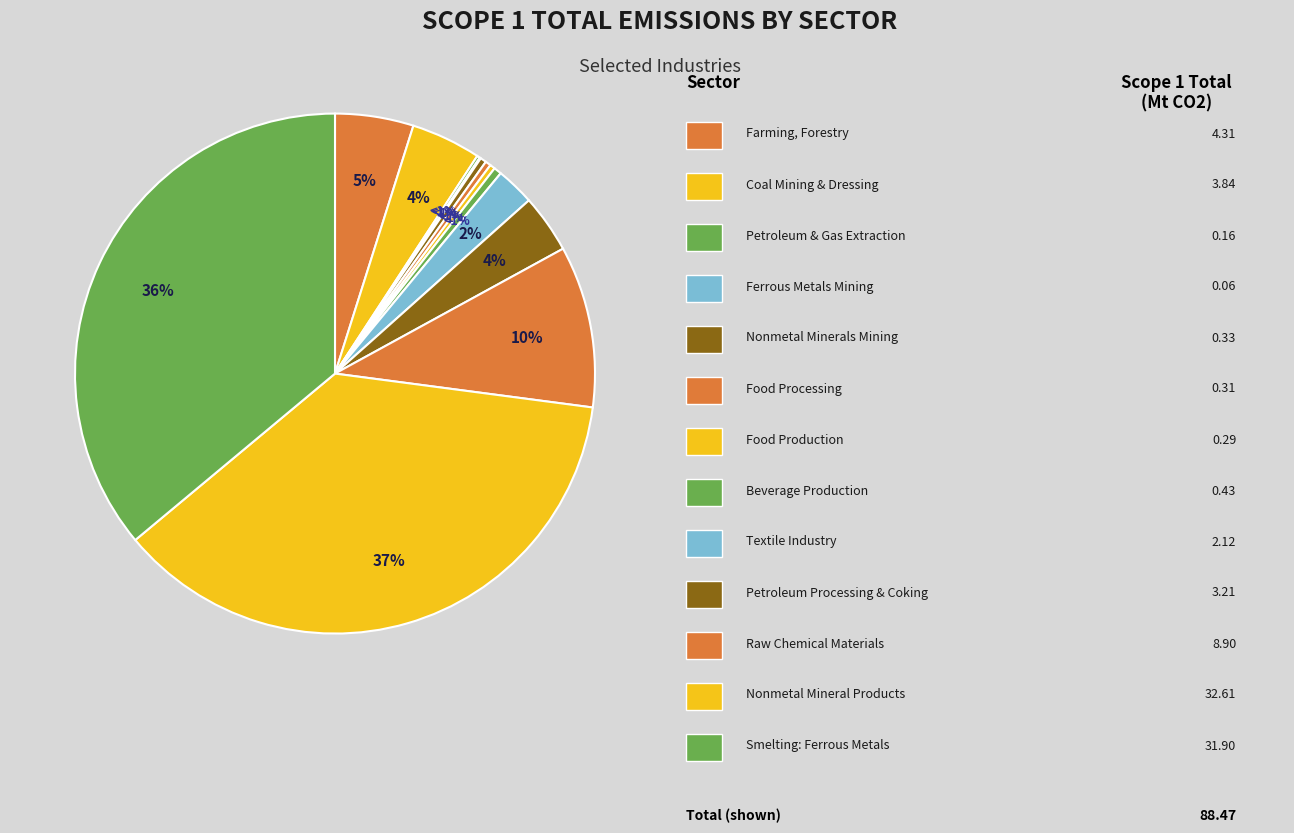

How many segments does this pie chart have?

13